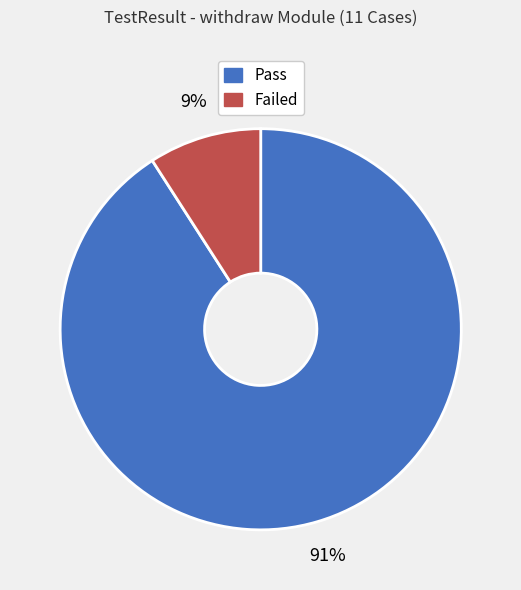

What is the largest slice in the pie chart?

Pass